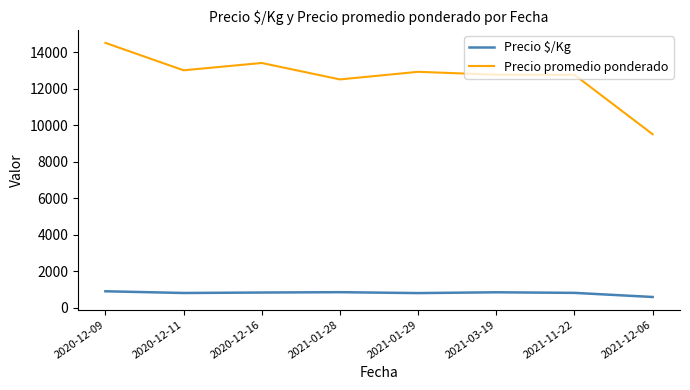

Rank the series at 2021-12-06 from highest to lowest value.

Precio promedio ponderado, Precio $/Kg